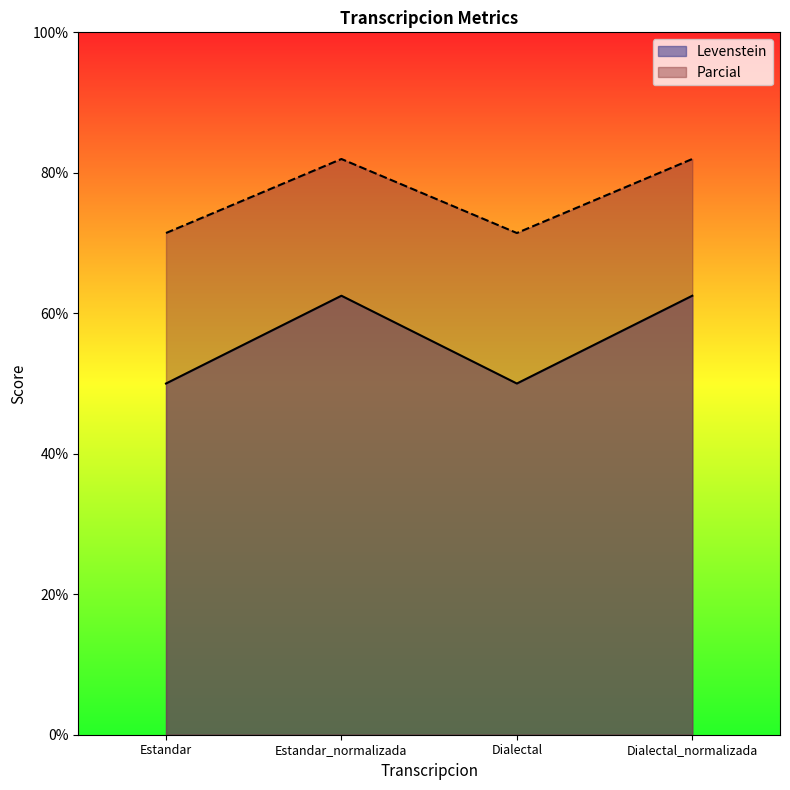

At which category is the sum across all series the highest?

Estandar_normalizada